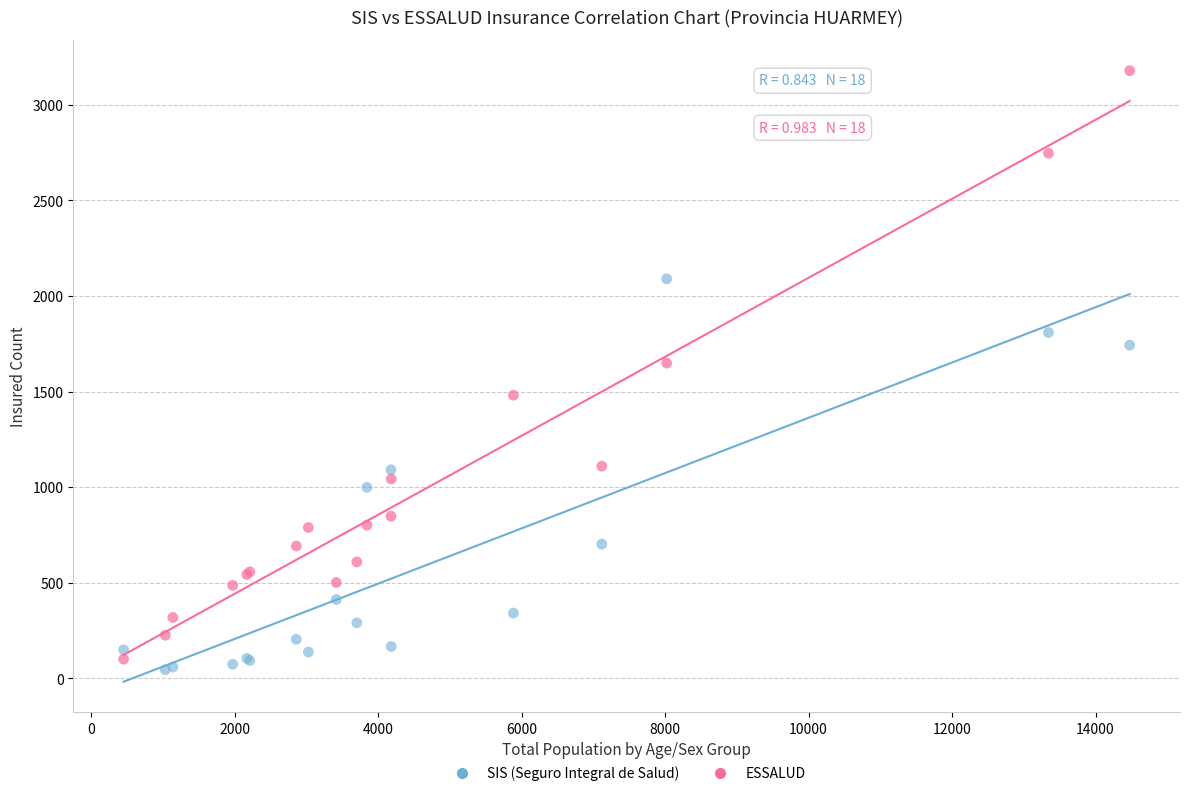

Which series has the largest Y range (max minus min)?

ESSALUD